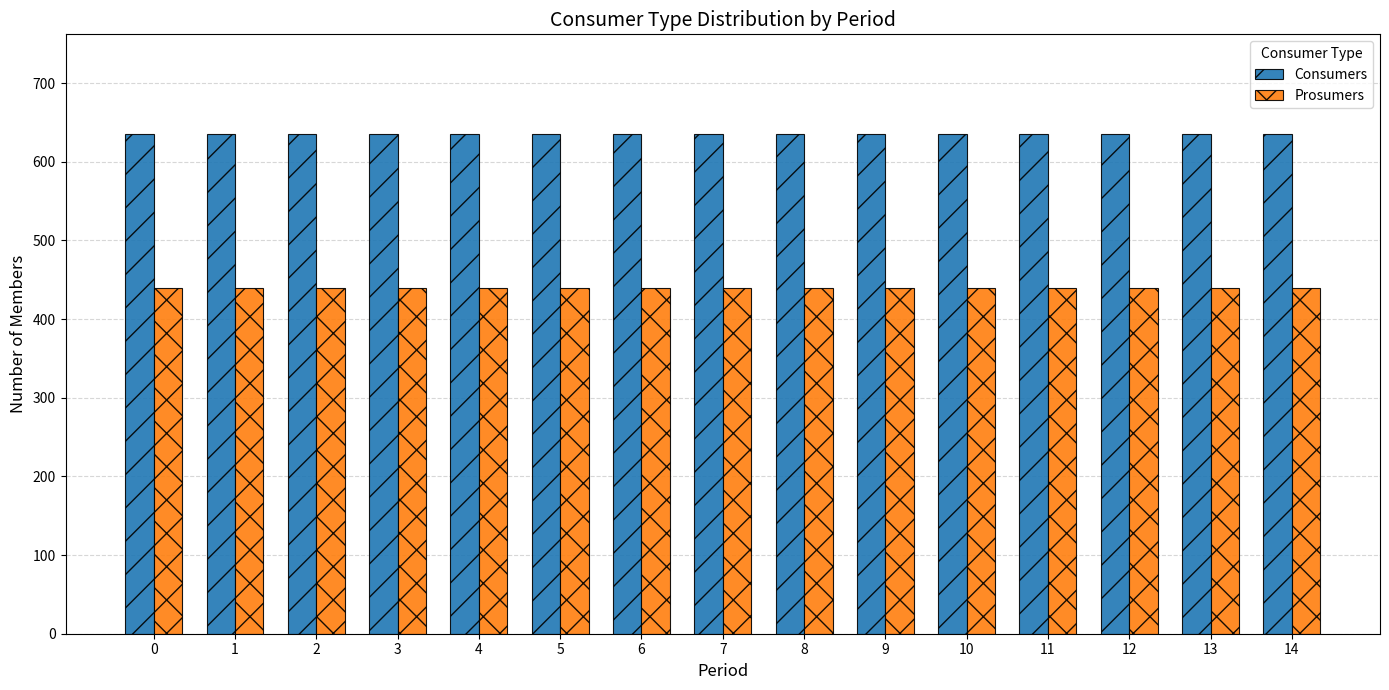

List the series in order of their peak value, lowest first.

Prosumers, Consumers